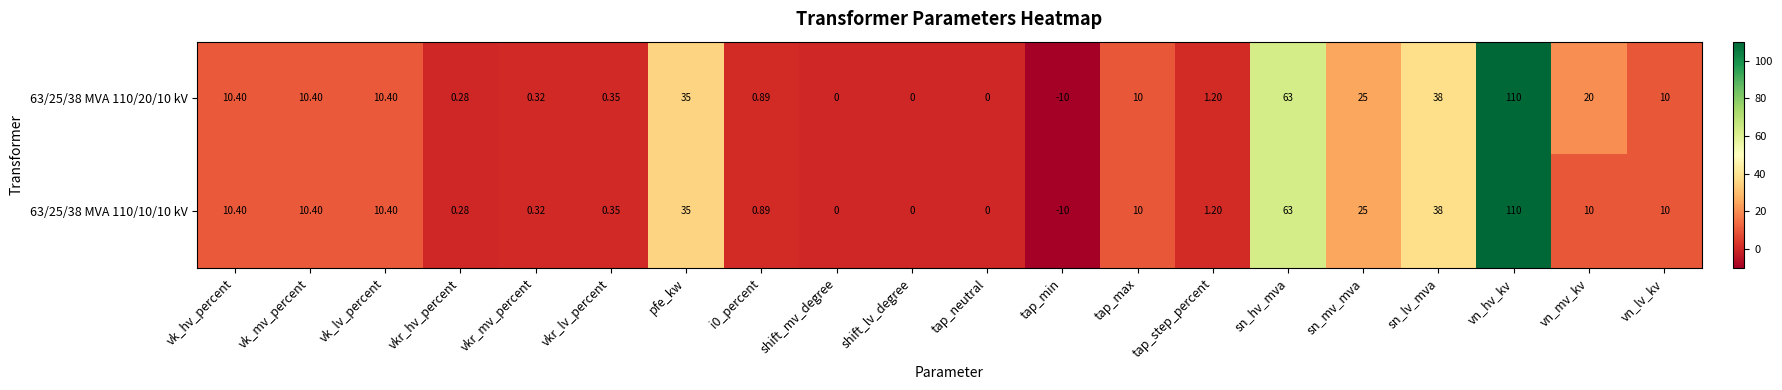

Where is 63/25/38 MVA 110/20/10 kV nearest to the value 50?

sn_lv_mva